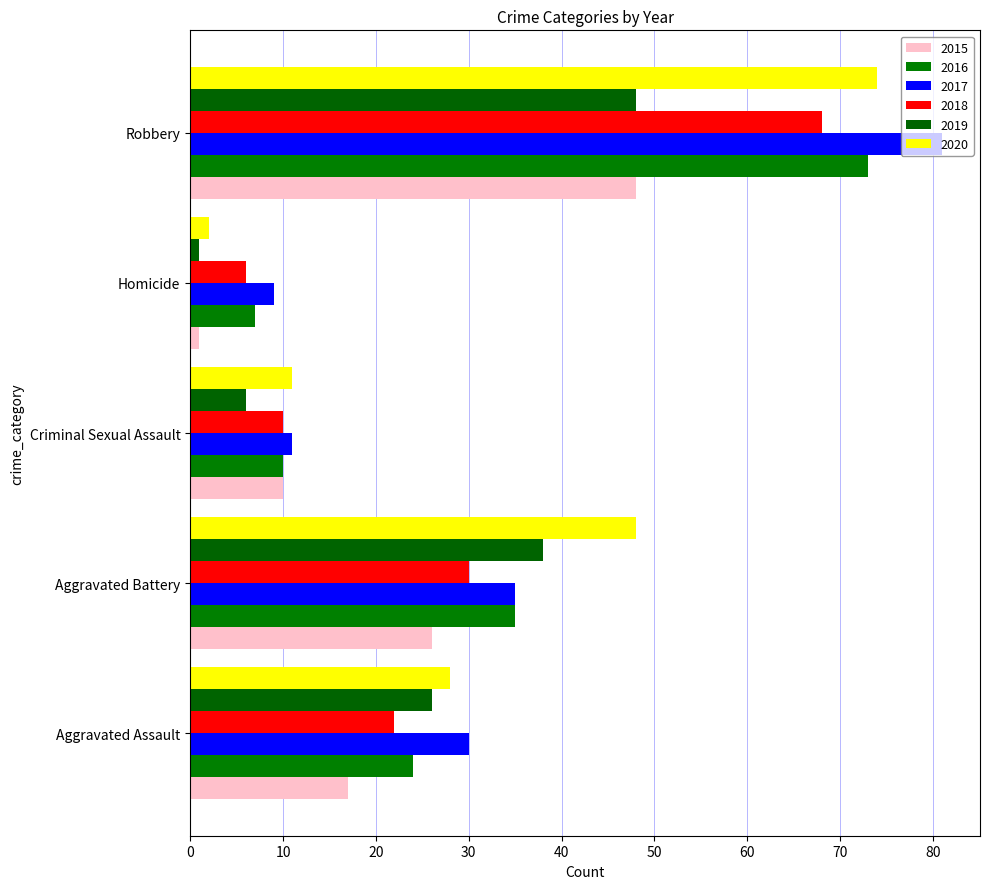

How many data points in 2019 are less than 26?

2